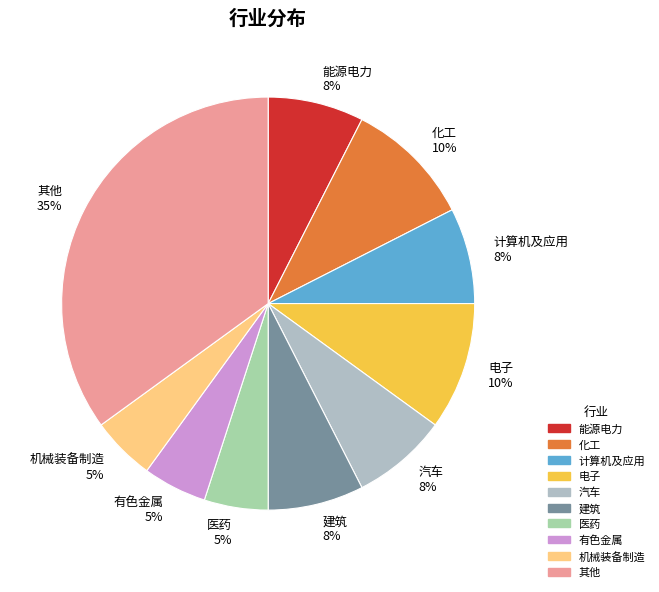

What is the largest slice in the pie chart?

其他